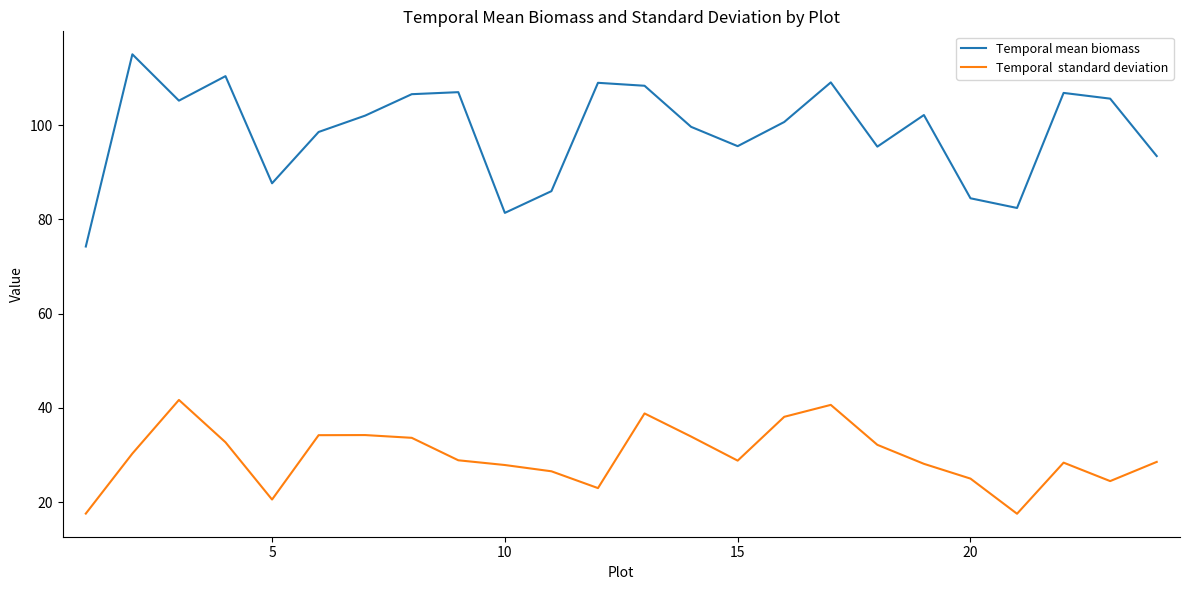

What is the maximum value shown in the chart?

115.1